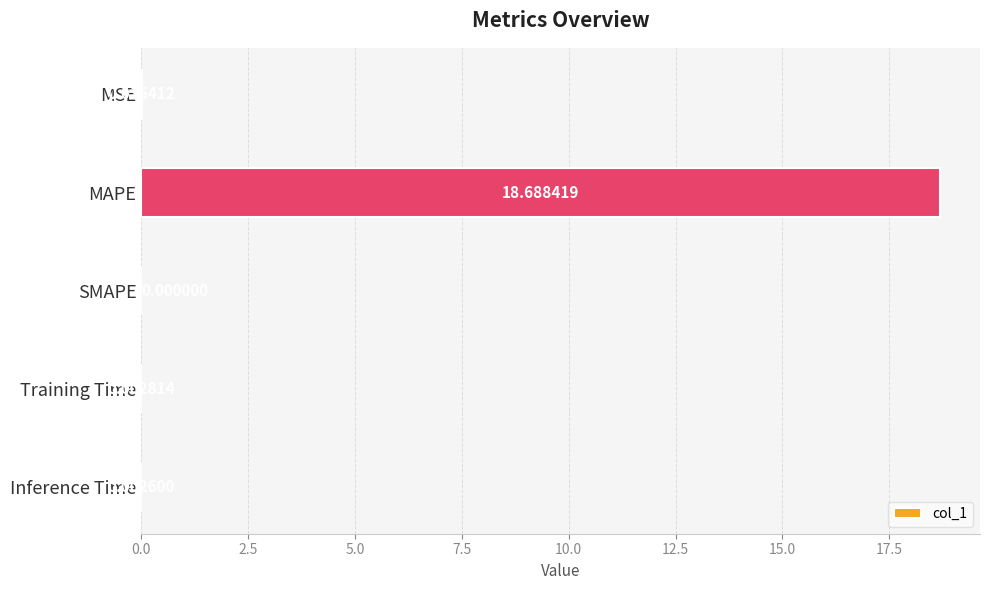

What is the change in value from MSE to MAPE?

+18.7